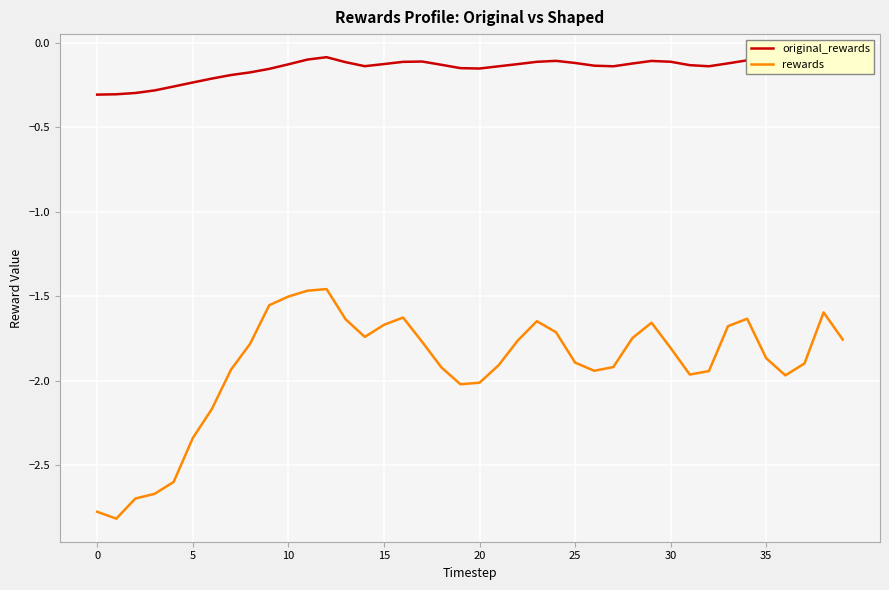

List the series in order of their peak value, lowest first.

rewards, original_rewards